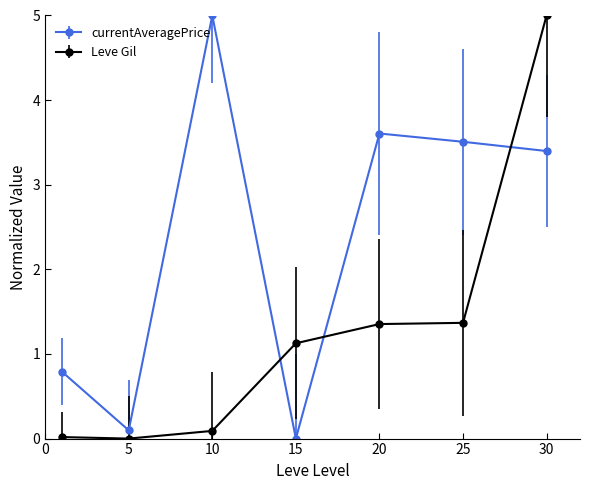

True or false: currentAveragePrice has more than 2 points higher than both neighbors.

False